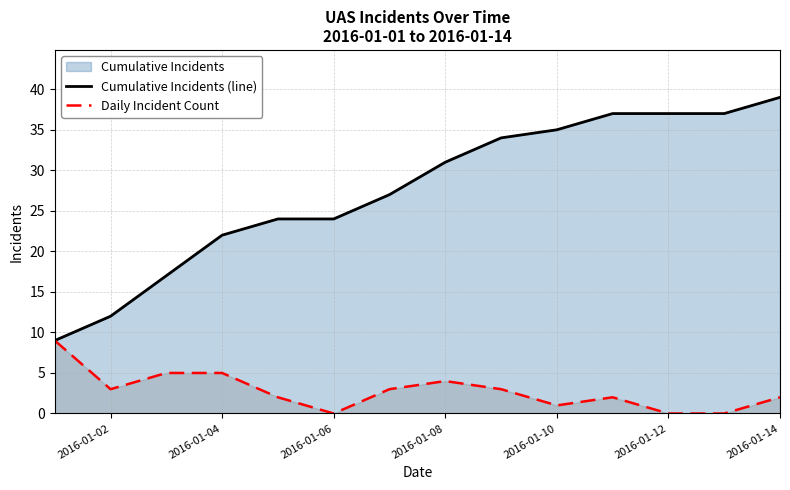

What is the sum of all Daily Incident Count values?

39